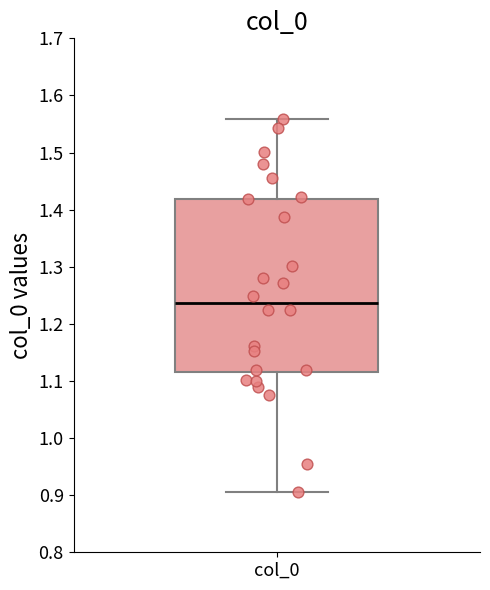

Where does the lower whisker of the box for col_0 end on the y-axis? The values are not printed on the chart, so give them approximately, as read against the axis.

0.91